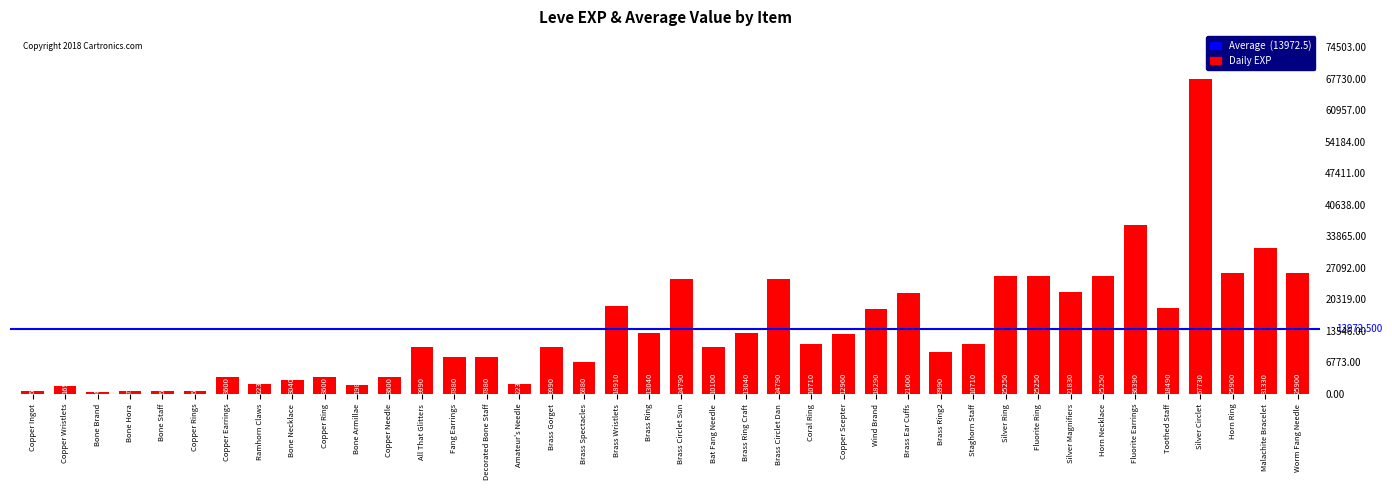

Is it true that the value at Brass Spectacles is 6880?

True